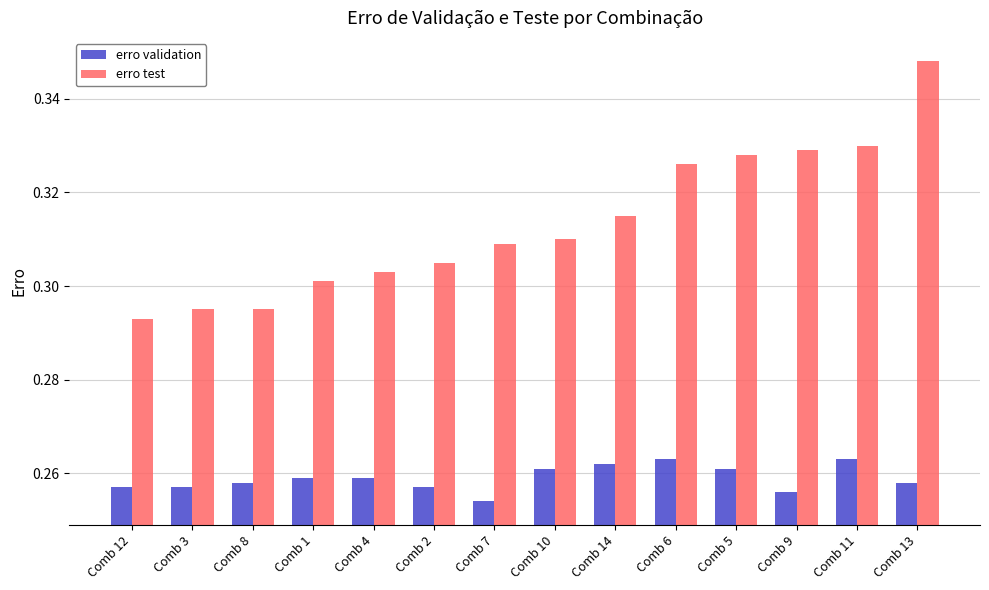

How many bars are there in each group?

2